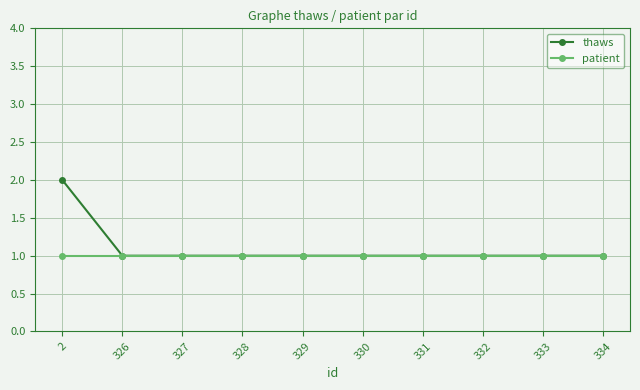

Is it true that thaws equals 2 at 333?

False